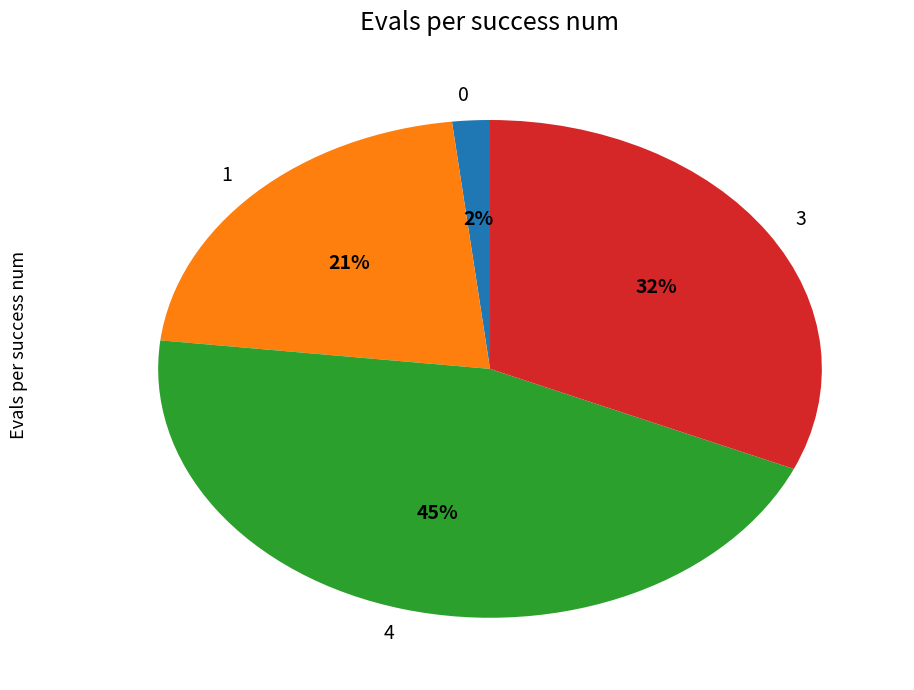

Which category has the biggest portion of the pie?

4